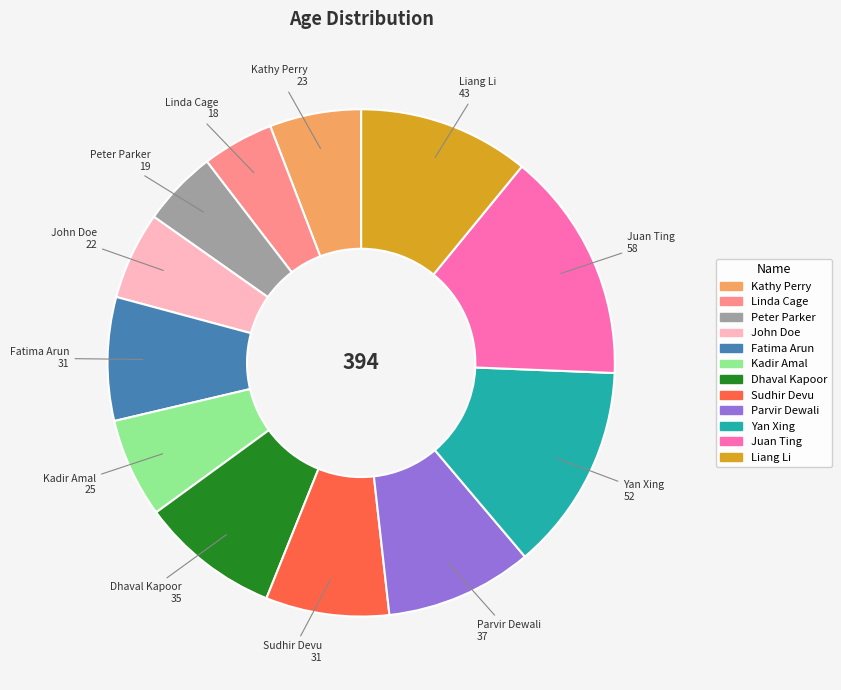

Is it true that Sudhir Devu is 1% of the pie?

False